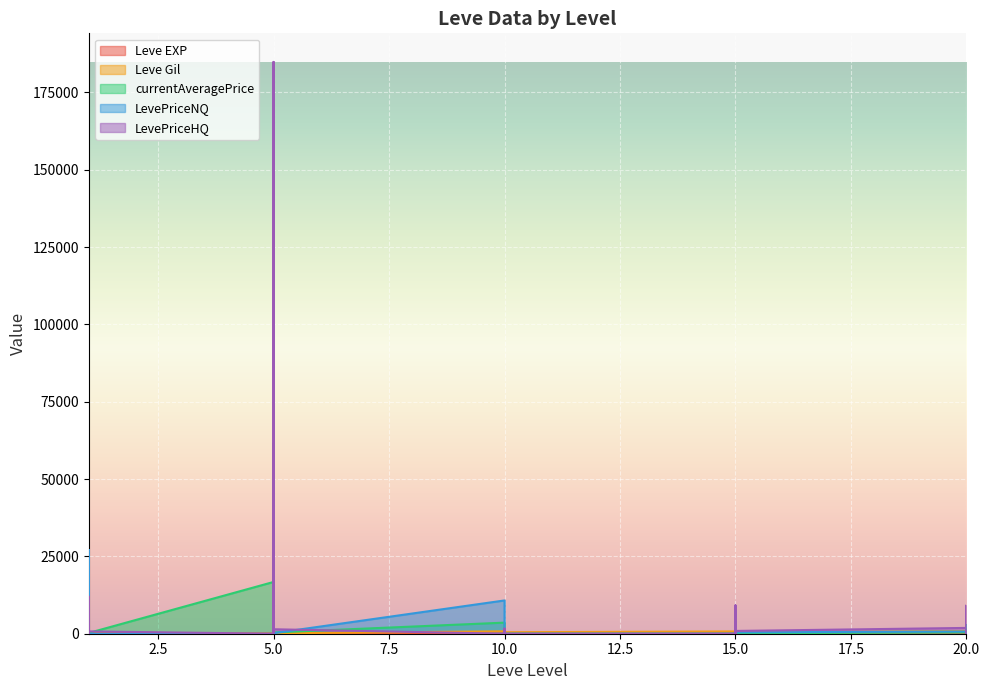

How many intersections are there between LevePriceHQ and currentAveragePrice?

7